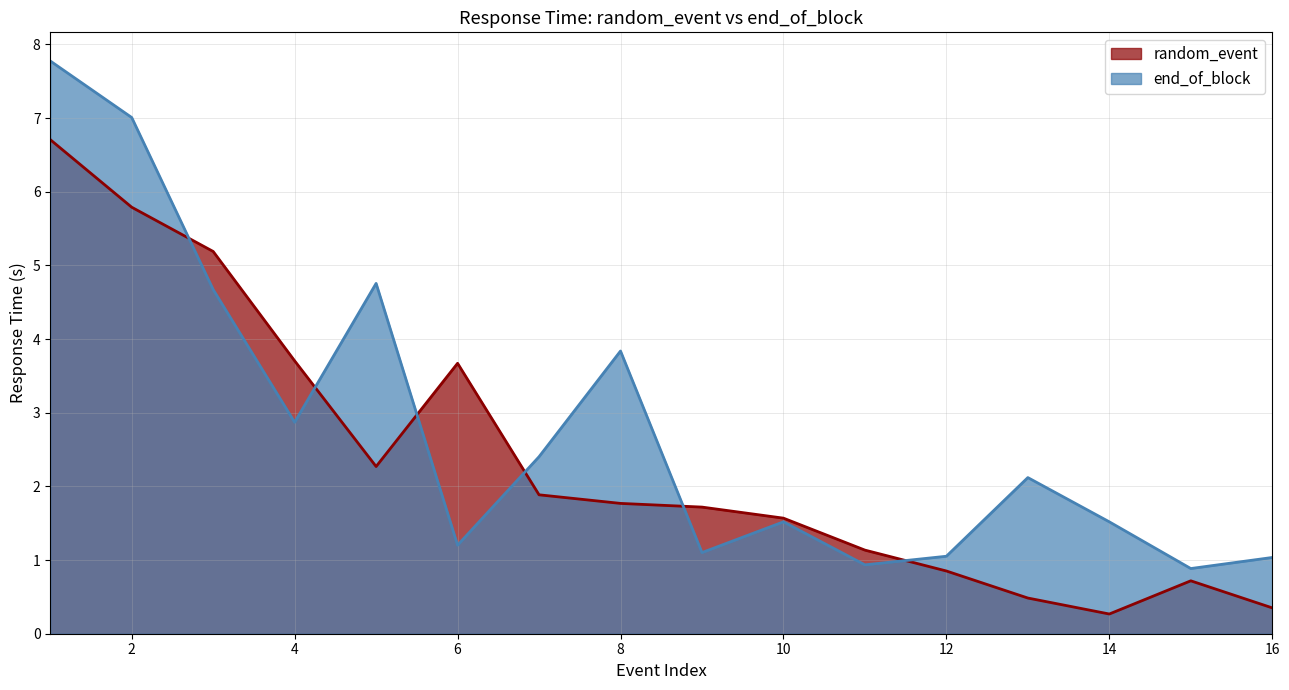

What is the value of the end_of_block point at the 15th from the left?

0.9